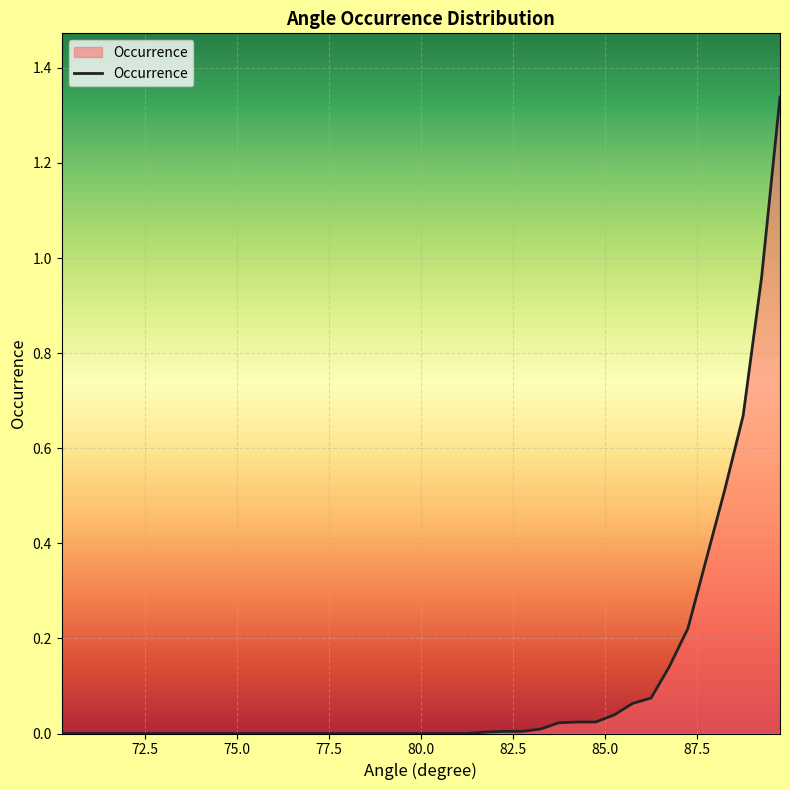

How many lines are shown in the chart?

1